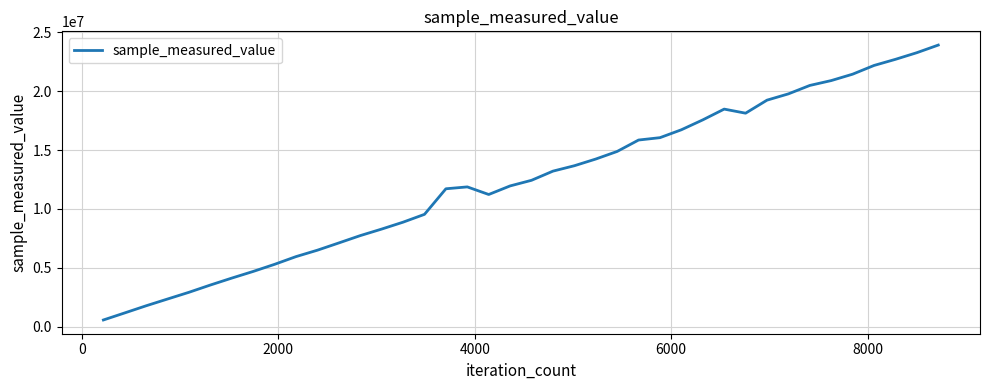

True or false: the data has more than 0 interior local peaks.

True